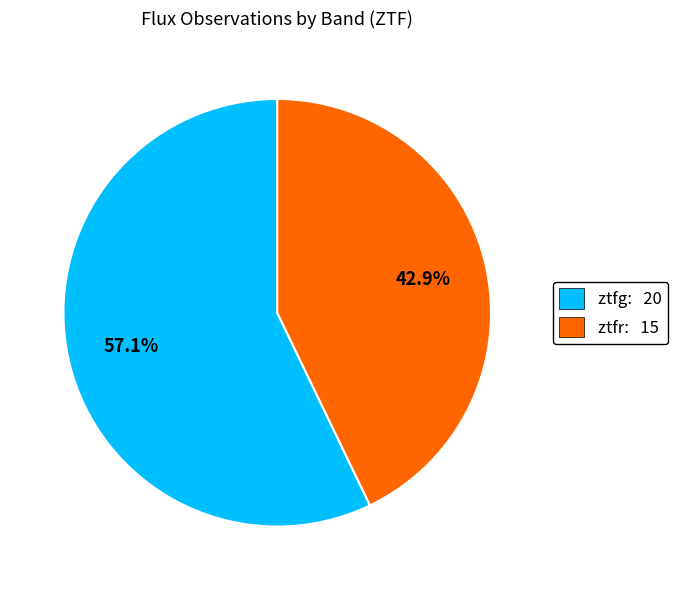

Rank the categories by value from highest to lowest.

ztfg, ztfr